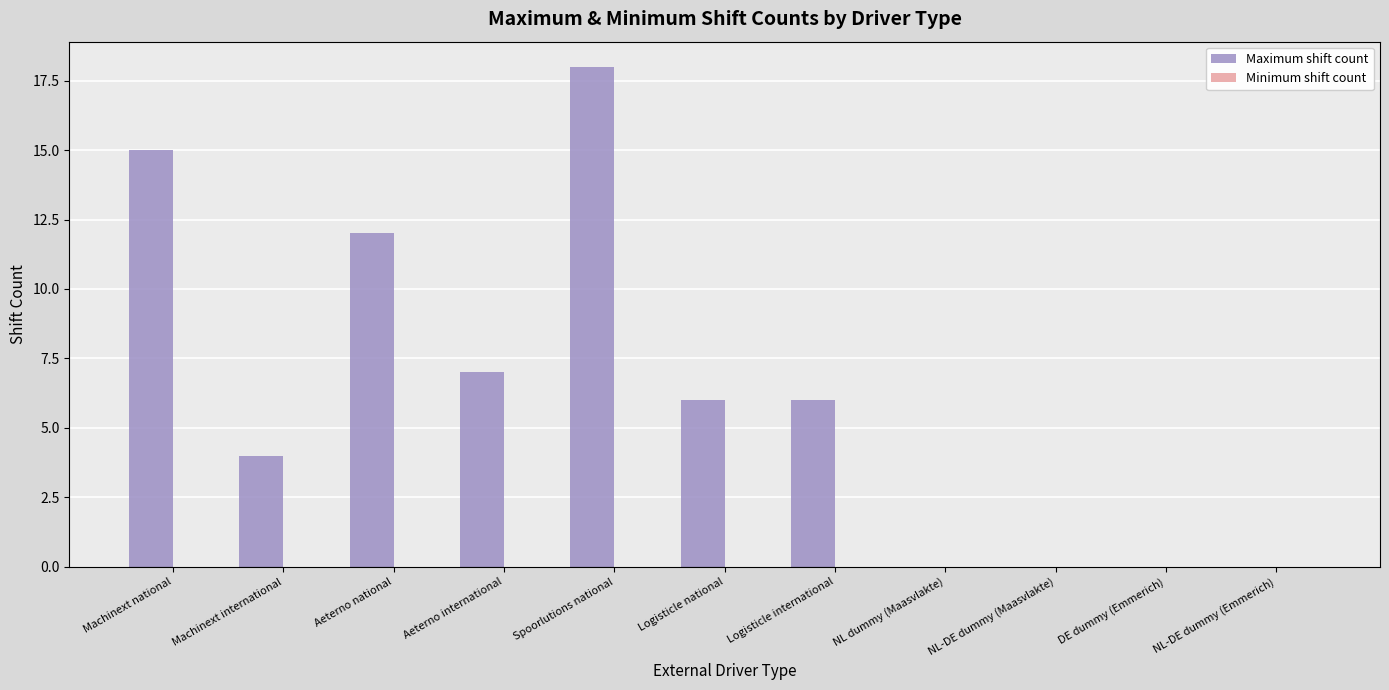

Is it true that the value at NL-DE dummy (Maasvlakte) is 8?

False